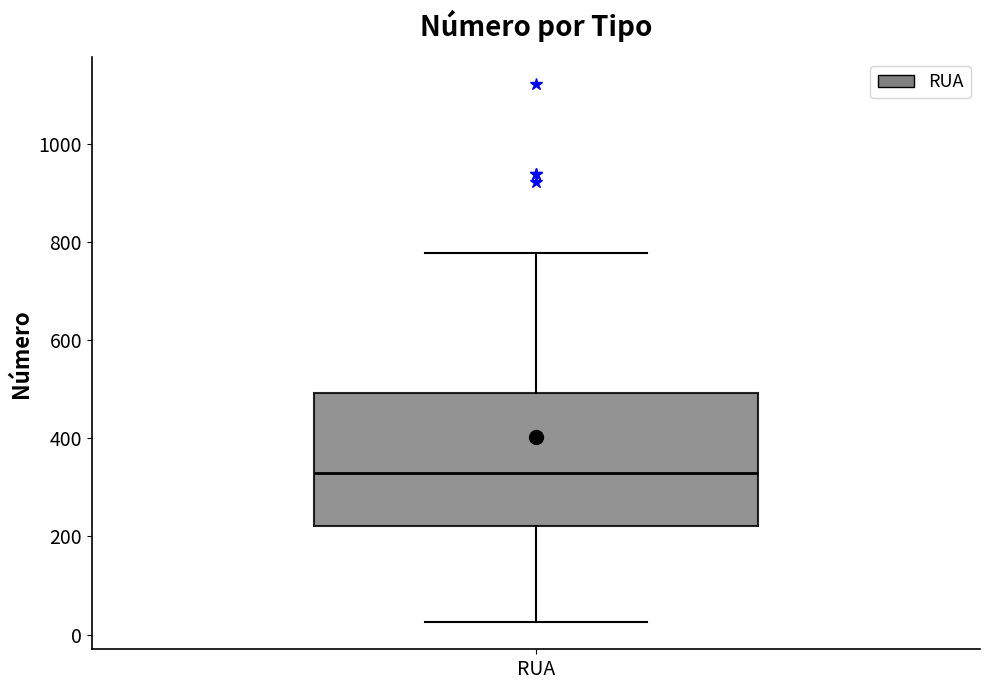

Where is the lower edge of the box for RUA on the y-axis? The values are not printed on the chart, so give them approximately, as read against the axis.

220